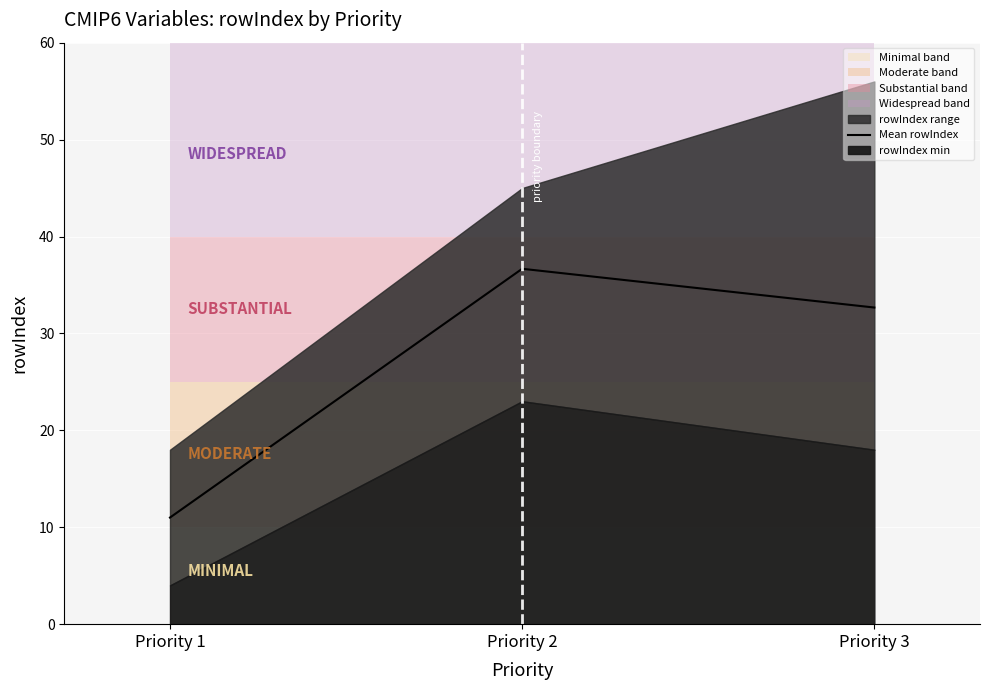

True or false: the data shows 22.4 at Priority 3.

False